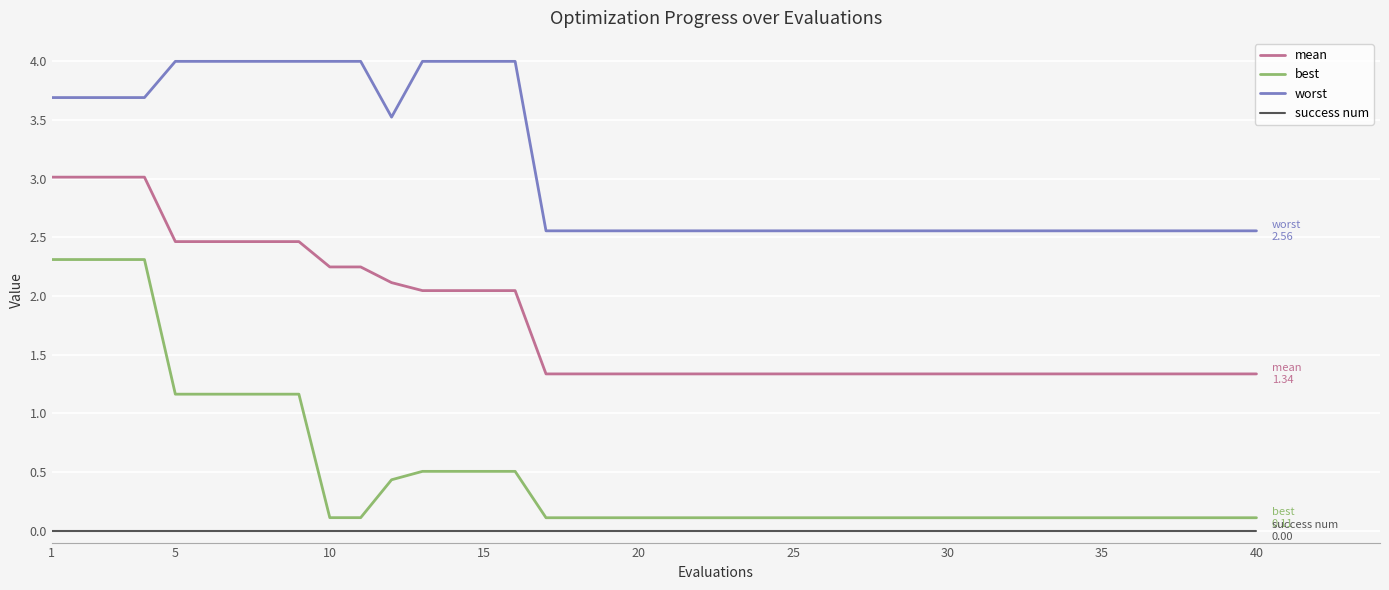

True or false: success num and best cross at least once.

False